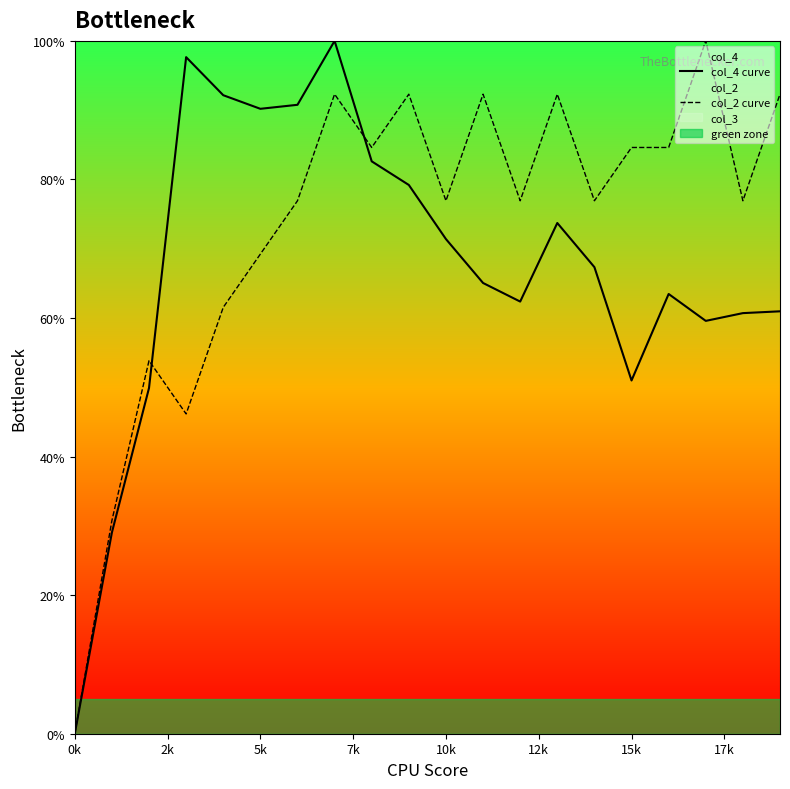

The value of col_4 curve at 5k is 123.9. True or false?

False